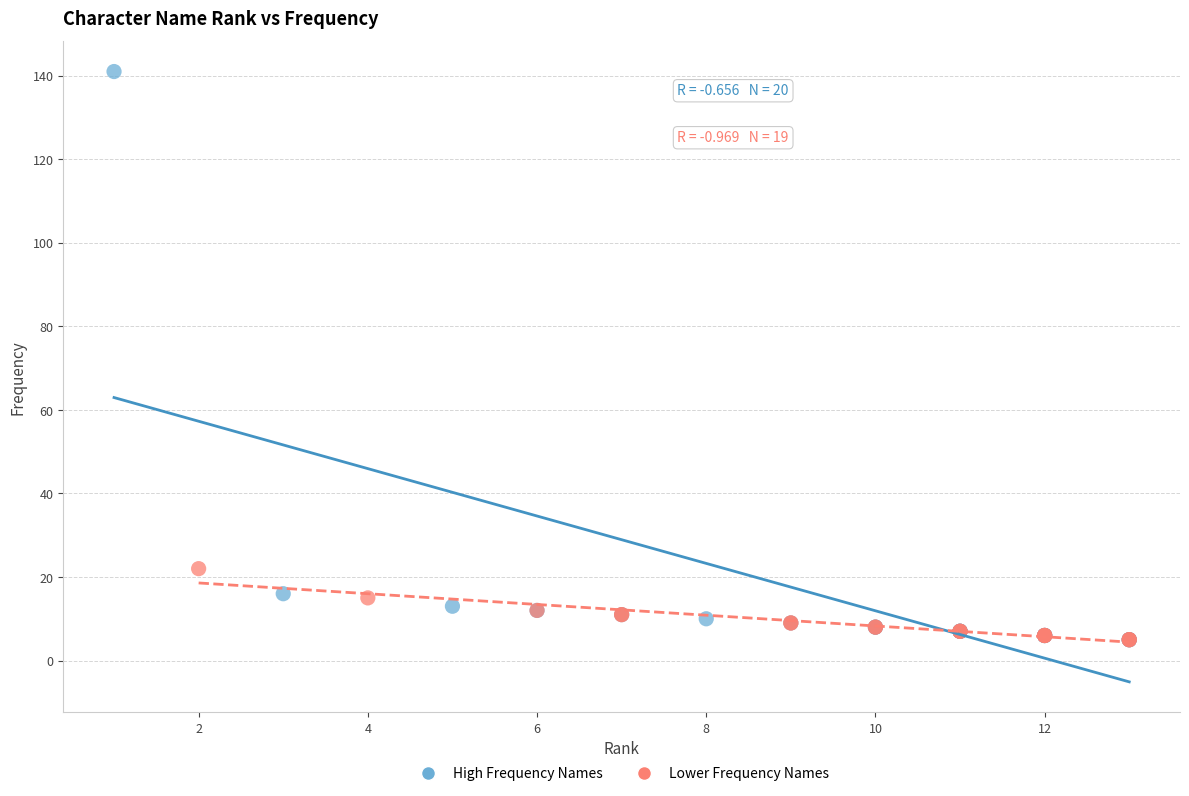

Which series has the largest Y range (max minus min)?

High Frequency Names